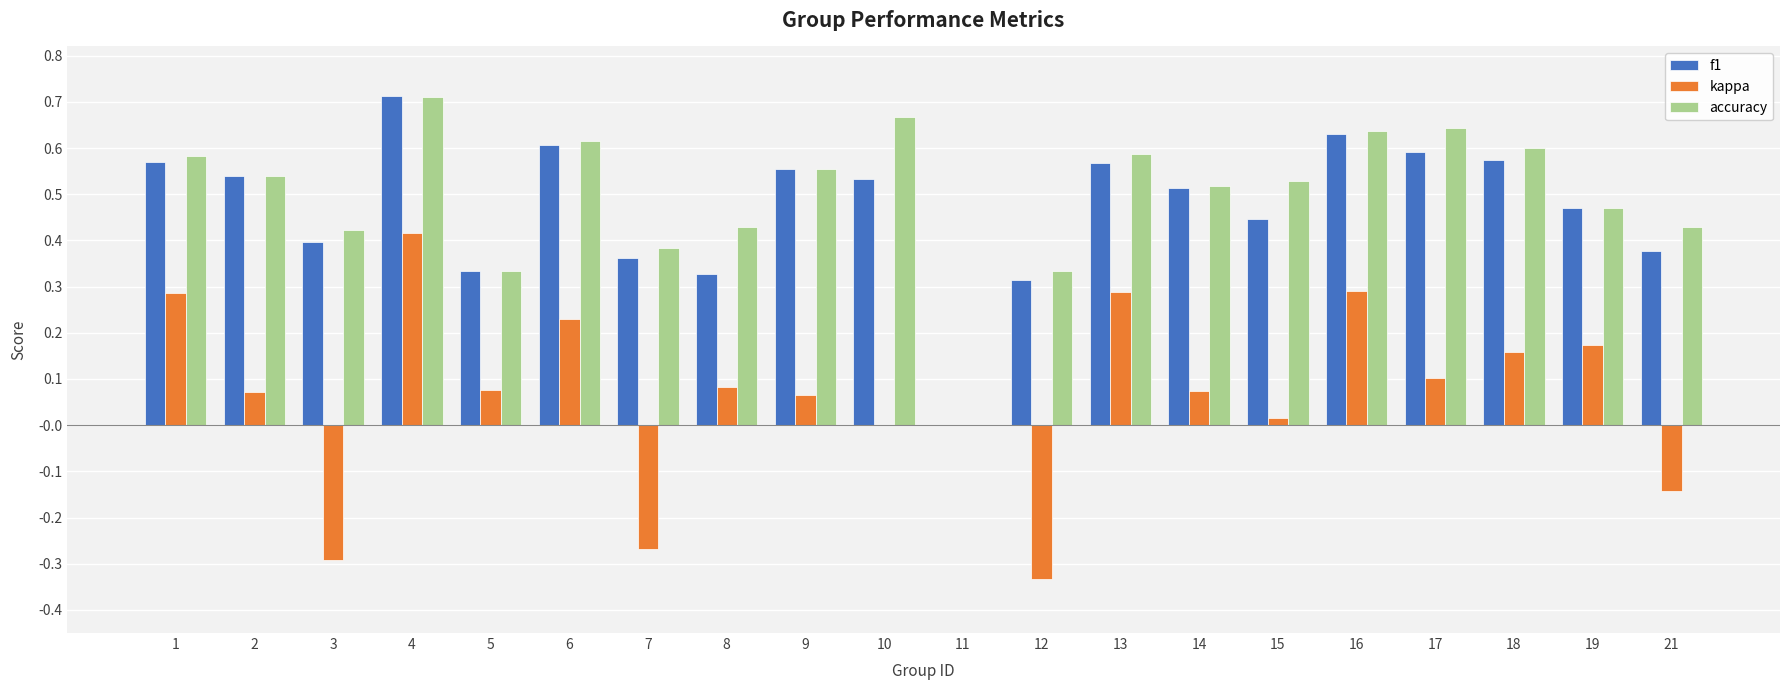

What is the sum of all accuracy values?

10.0